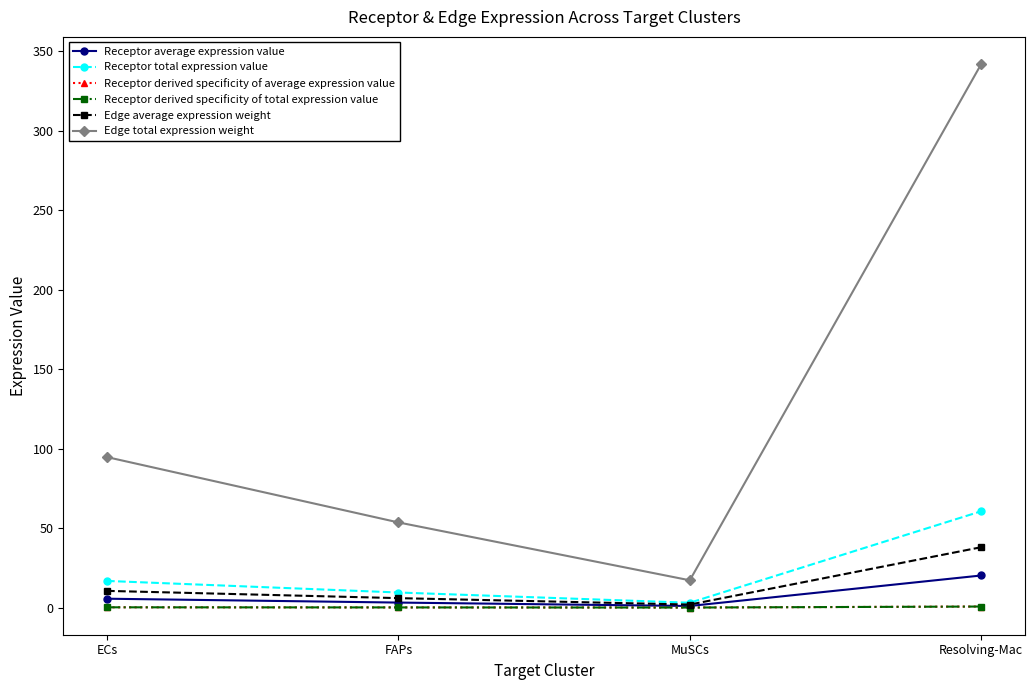

What are all the series names shown in the legend?

Receptor average expression value, Receptor total expression value, Receptor derived specificity of average expression value, Receptor derived specificity of total expression value, Edge average expression weight, Edge total expression weight